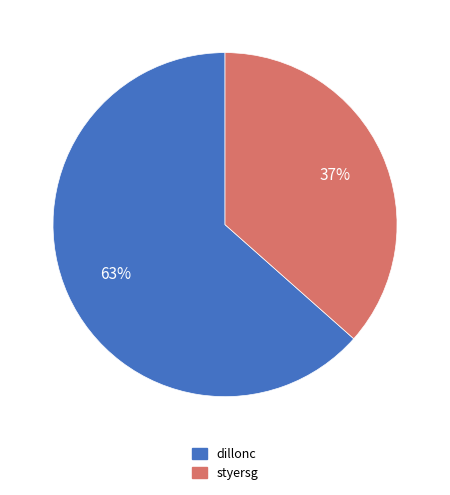

To the nearest percent, what portion does styersg represent?

37%